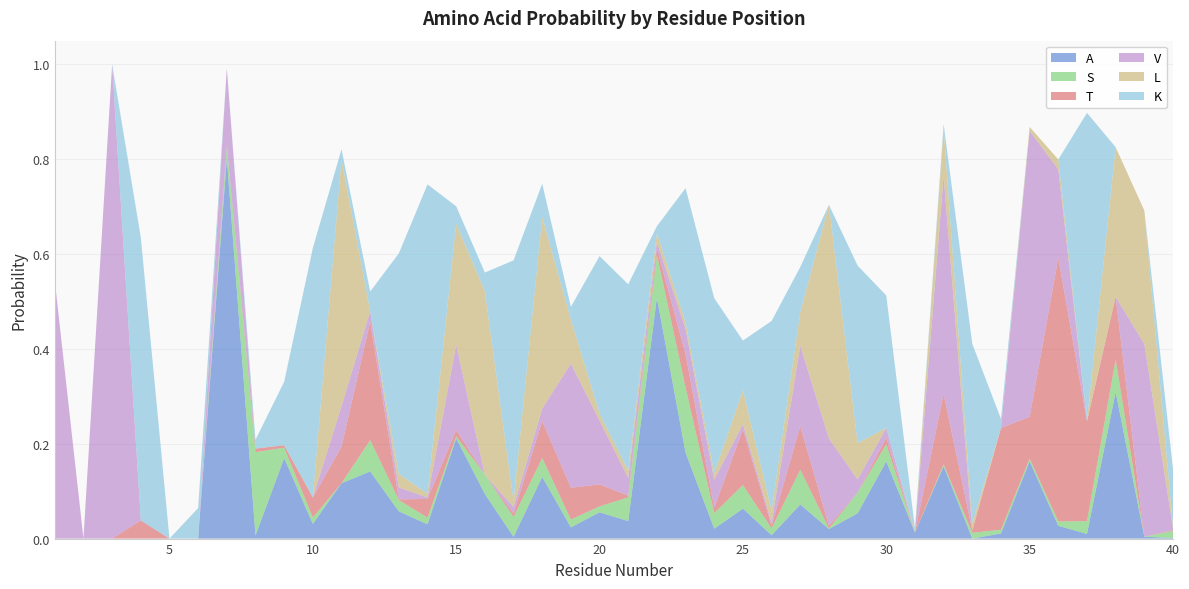

Reading right to left, extract all data points from this chart.

A: 40=0.0	39=0.0	38=0.3	37=0.0	36=0.0	35=0.2	34=0.0	33=0.0	32=0.2	31=0.0	30=0.2	29=0.1	28=0.0	27=0.1	26=0.0	25=0.1	24=0.0	23=0.2	22=0.5	21=0.0	20=0.1	19=0.0	18=0.1	17=0.0	16=0.1	15=0.2	14=0.0	13=0.1	12=0.1	11=0.1	10=0.0	9=0.2	8=0.0	7=0.8	6=0.0	5=0.0	4=0.0	3=0.0	2=0.0	1=0.0
S: 40=0.0	39=0.0	38=0.1	37=0.0	36=0.0	35=0.0	34=0.0	33=0.0	32=0.0	31=0.0	30=0.0	29=0.0	28=0.0	27=0.1	26=0.0	25=0.0	24=0.0	23=0.1	22=0.1	21=0.0	20=0.0	19=0.0	18=0.0	17=0.0	16=0.0	15=0.0	14=0.0	13=0.0	12=0.1	11=0.0	10=0.0	9=0.0	8=0.2	7=0.0	6=0.0	5=0.0	4=0.0	3=0.0	2=0.0	1=0.0
T: 40=0.0	39=0.0	38=0.1	37=0.2	36=0.6	35=0.1	34=0.2	33=0.0	32=0.1	31=0.0	30=0.0	29=0.0	28=0.0	27=0.1	26=0.0	25=0.1	24=0.0	23=0.1	22=0.0	21=0.0	20=0.0	19=0.1	18=0.1	17=0.0	16=0.0	15=0.0	14=0.0	13=0.0	12=0.3	11=0.1	10=0.0	9=0.0	8=0.0	7=0.0	6=0.0	5=0.0	4=0.0	3=0.0	2=0.0	1=0.0
V: 40=0.0	39=0.4	38=0.0	37=0.0	36=0.2	35=0.6	34=0.0	33=0.0	32=0.5	31=0.0	30=0.0	29=0.0	28=0.2	27=0.2	26=0.0	25=0.0	24=0.1	23=0.1	22=0.0	21=0.0	20=0.1	19=0.3	18=0.0	17=0.0	16=0.0	15=0.2	14=0.0	13=0.0	12=0.0	11=0.1	10=0.0	9=0.0	8=0.0	7=0.2	6=0.0	5=0.0	4=0.0	3=1.0	2=0.0	1=0.5
L: 40=0.0	39=0.3	38=0.3	37=0.0	36=0.0	35=0.0	34=0.0	33=0.0	32=0.1	31=0.0	30=0.0	29=0.1	28=0.5	27=0.1	26=0.0	25=0.1	24=0.0	23=0.0	22=0.0	21=0.0	20=0.0	19=0.1	18=0.4	17=0.0	16=0.4	15=0.3	14=0.0	13=0.0	12=0.0	11=0.5	10=0.0	9=0.0	8=0.0	7=0.0	6=0.0	5=0.0	4=0.0	3=0.0	2=0.0	1=0.0
K: 40=0.1	39=0.0	38=0.0	37=0.7	36=0.0	35=0.0	34=0.0	33=0.4	32=0.0	31=0.0	30=0.3	29=0.4	28=0.0	27=0.1	26=0.4	25=0.1	24=0.4	23=0.3	22=0.0	21=0.4	20=0.3	19=0.0	18=0.1	17=0.5	16=0.0	15=0.0	14=0.7	13=0.5	12=0.0	11=0.0	10=0.5	9=0.1	8=0.0	7=0.0	6=0.1	5=0.0	4=0.6	3=0.0	2=0.0	1=0.0